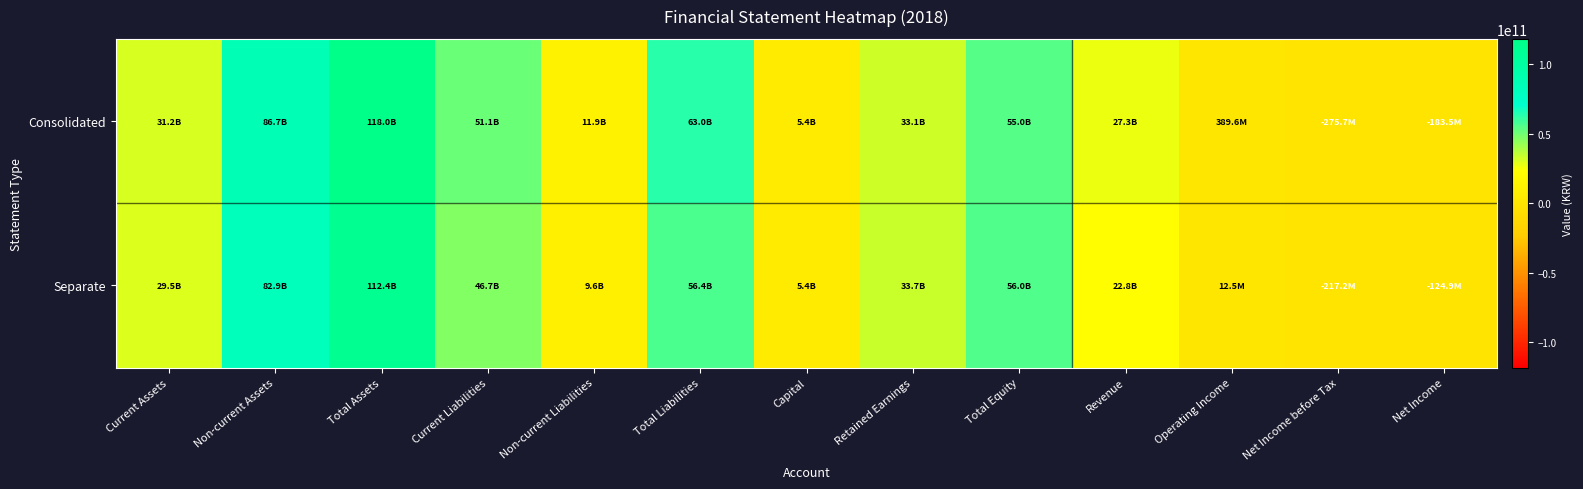

What is the difference between the highest and lowest values at Revenue?

4541878373